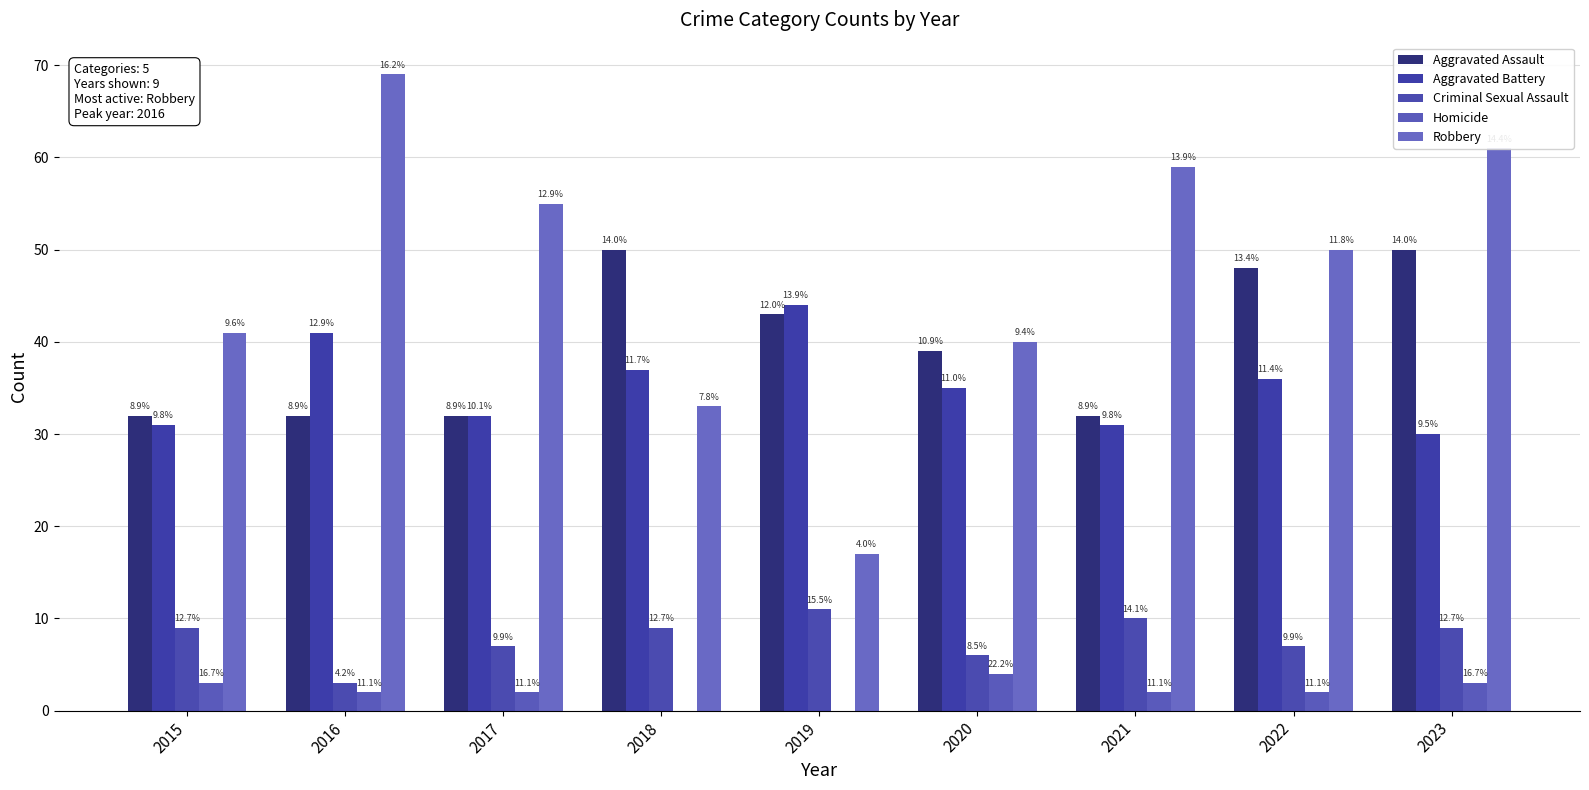

Does the chart contain stacked bars?

No